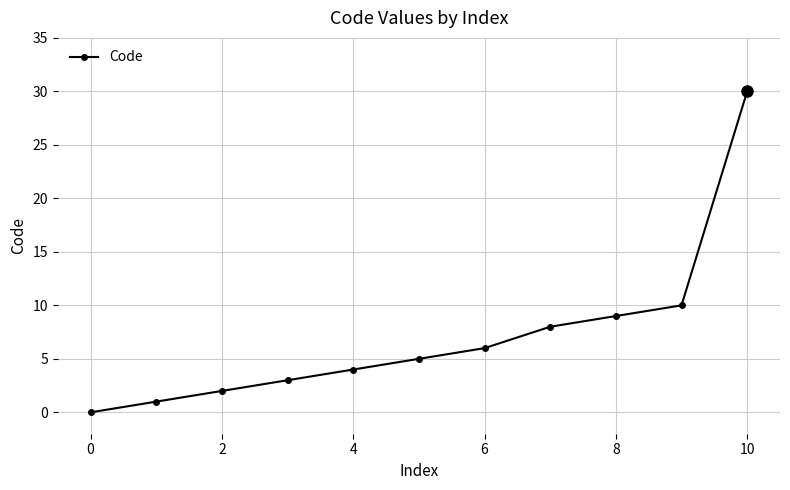

True or false: there are more than 0 points higher than both neighbors.

False